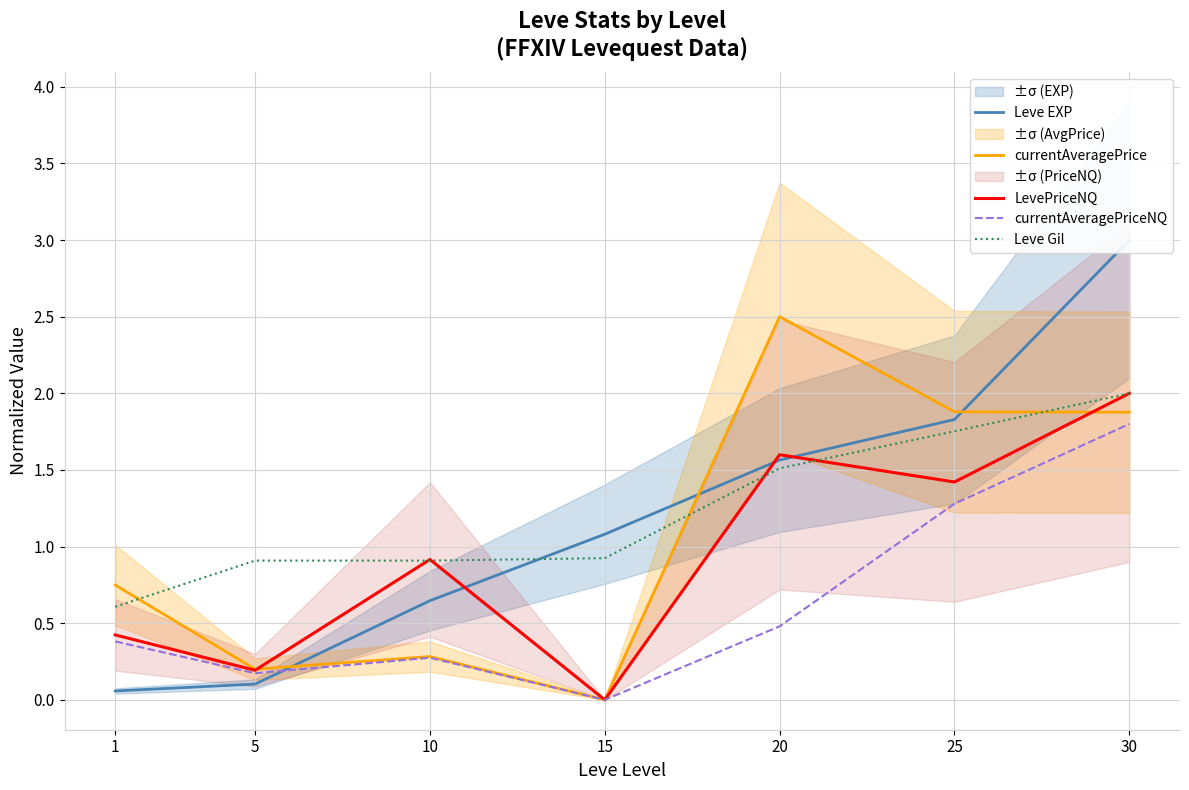

What is the difference between the maximum and minimum values in the Leve EXP series?

2.9